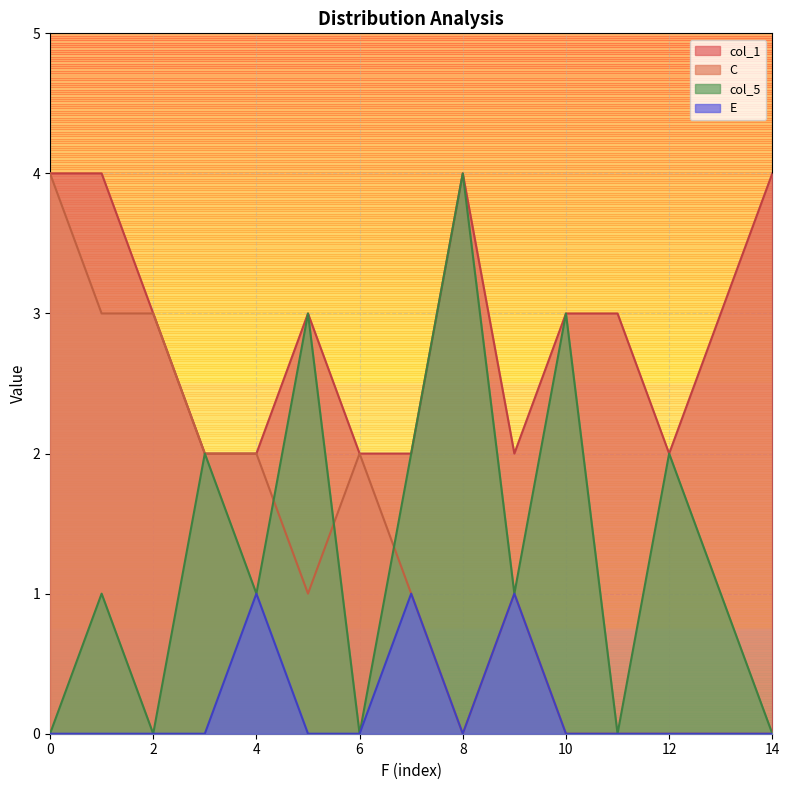

Is it true that C equals 0 at 8?

True